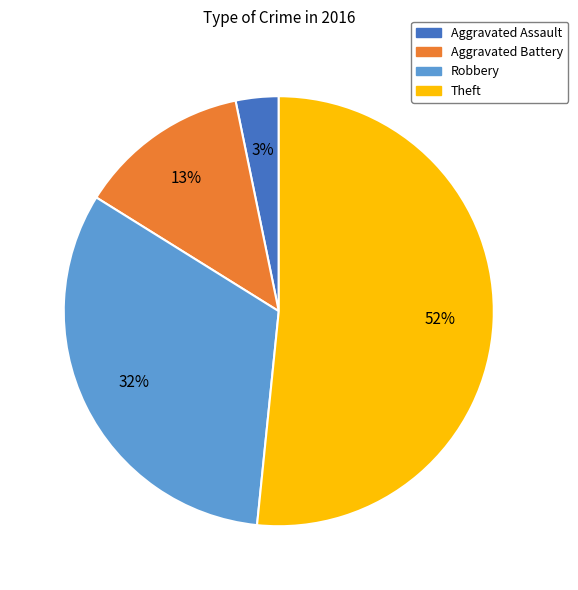

To the nearest percent, what is the difference between the Aggravated Battery and Aggravated Assault slice percentages?

10%